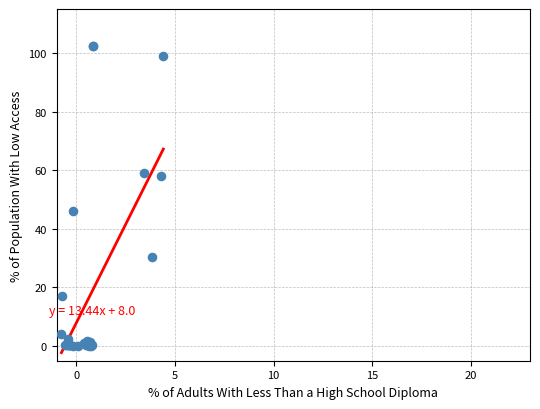

What Y value in the scatter plot is closest to 51?

46.2